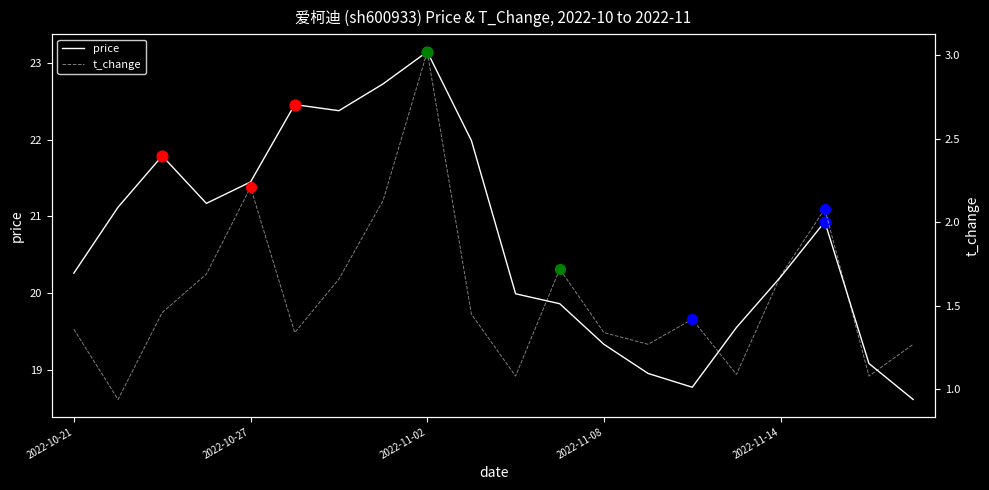

Which series contains the lowest Y value?

t_change